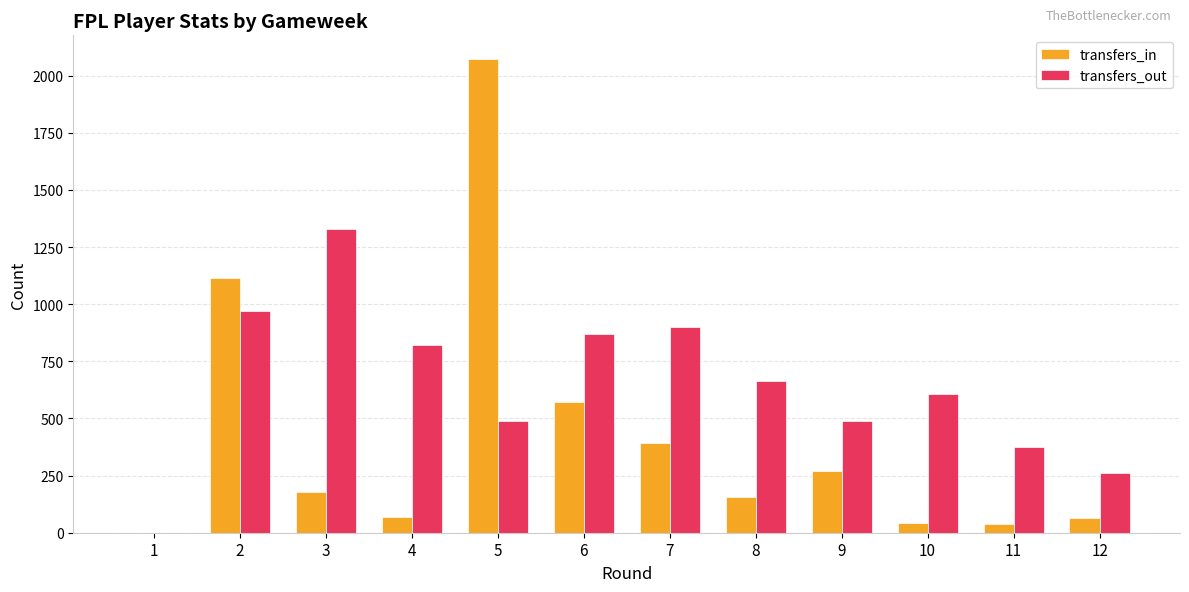

What is the sum of all transfers_out values?

7777